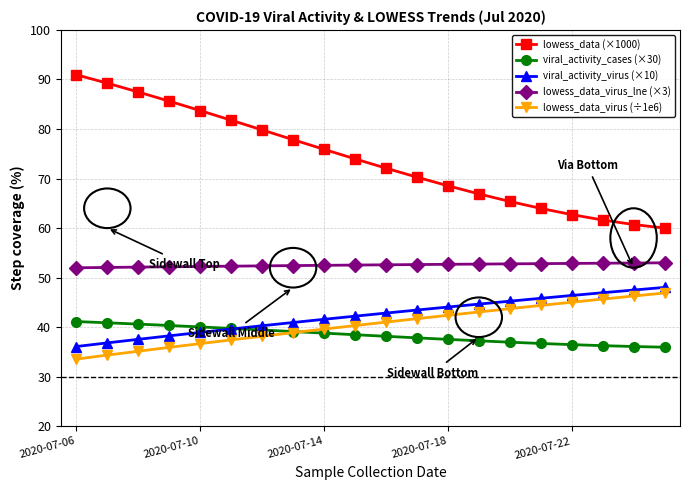

What is the average value of the lowess_data_virus (÷1e6) series?

40.5